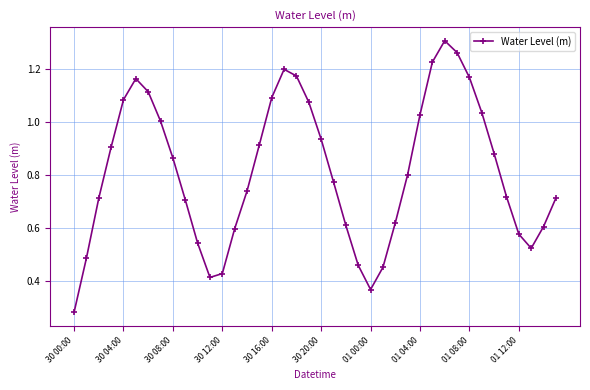

How many interior local valleys (lower than both neighbors) does the data have?

3